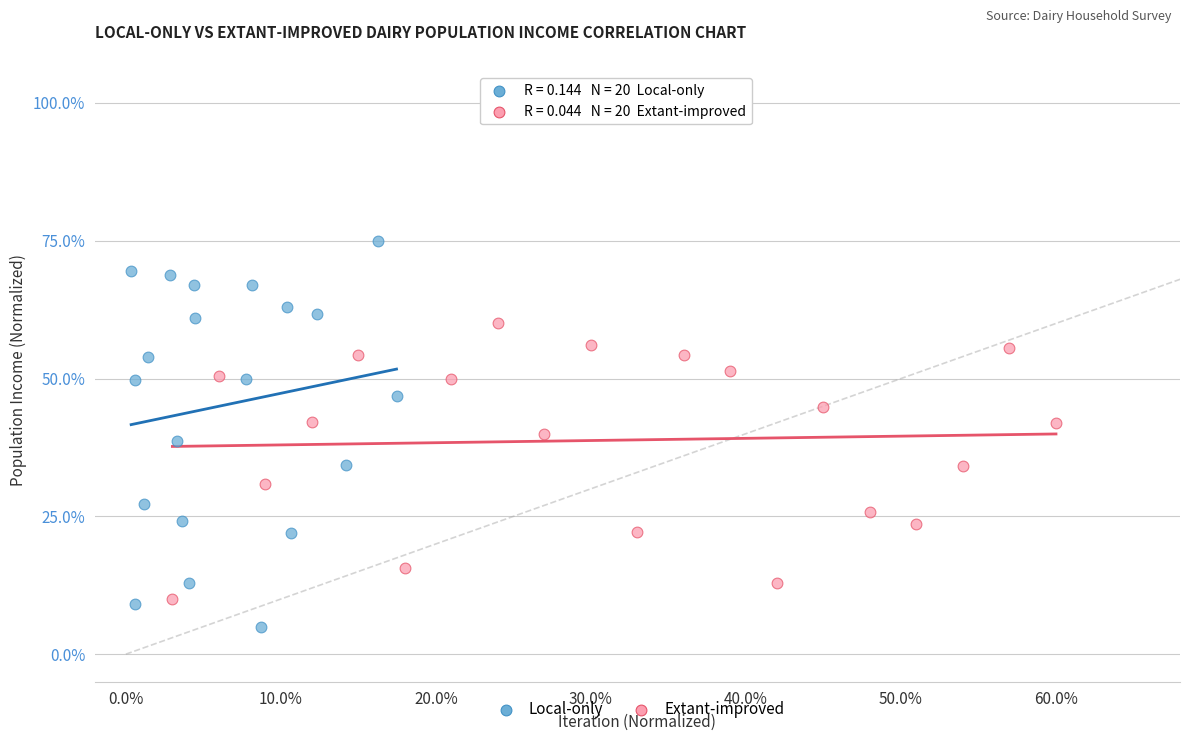

Which series has the widest spread of Y values?

Local-only